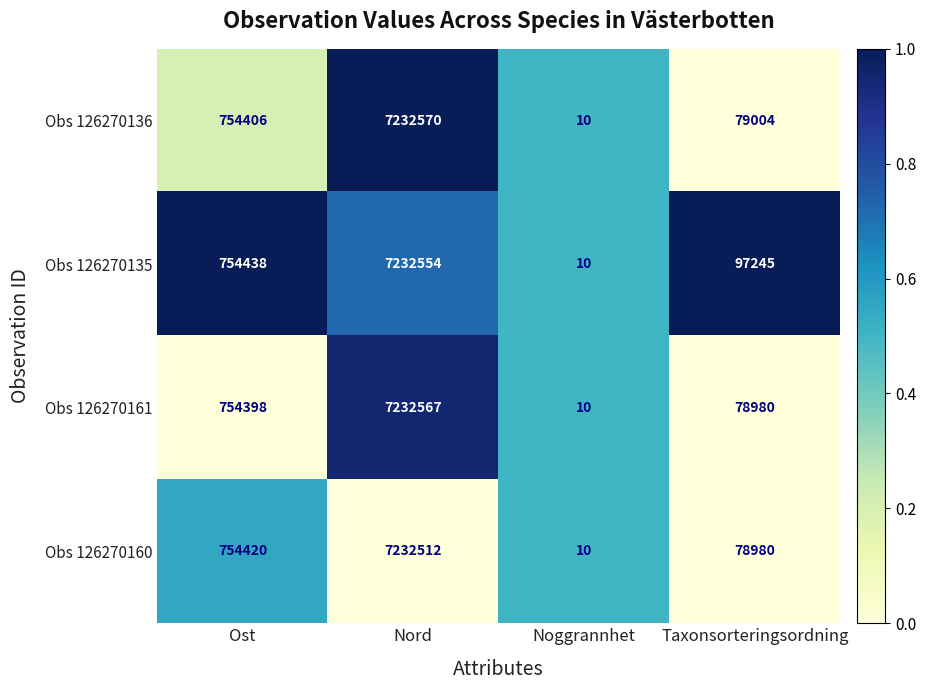

At which label does Obs 126270136 reach its peak?

Nord